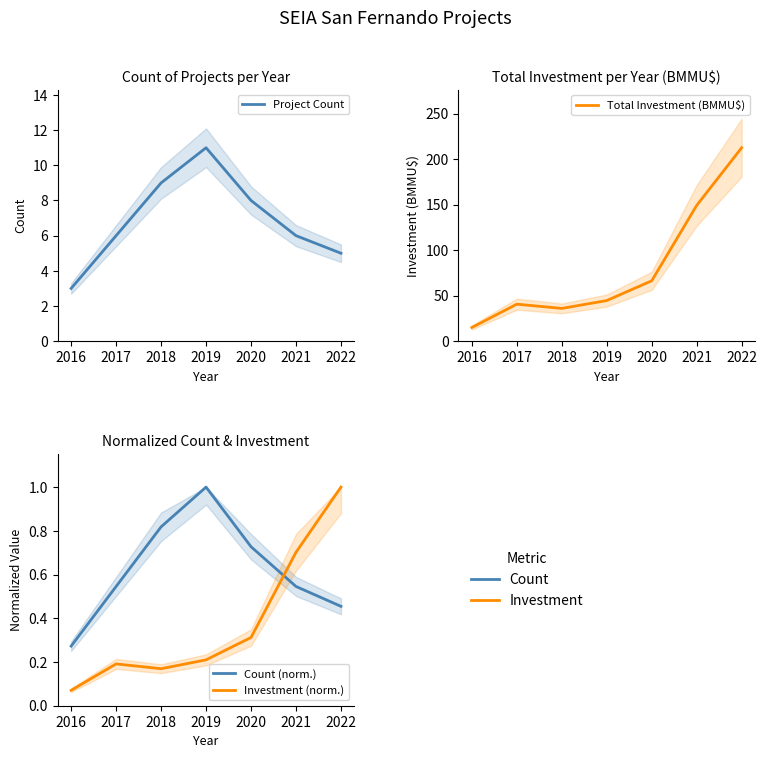

Which series ends up on top after the final intersection of Count (norm.) and Investment (norm.)?

Investment (norm.)